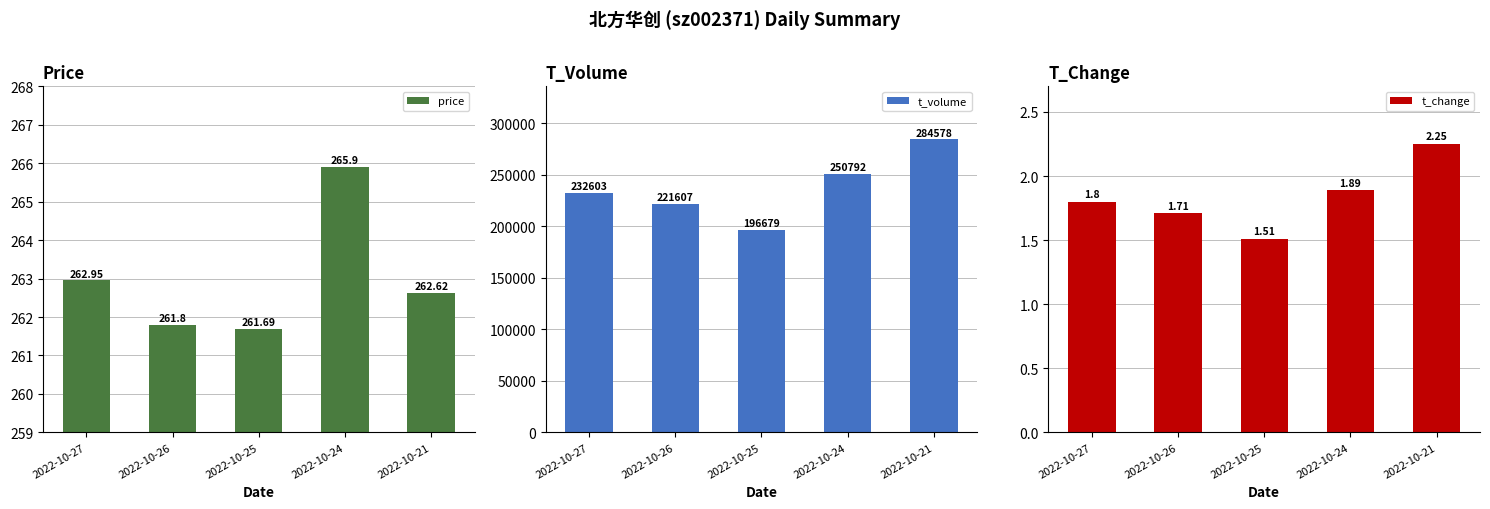

What is the value of the t_volume bar at the 5th from the left?

284578